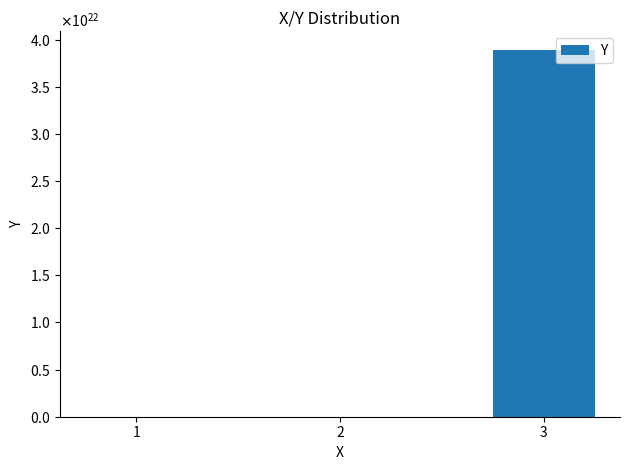

Rank the categories by value from highest to lowest.

3, 2, 1